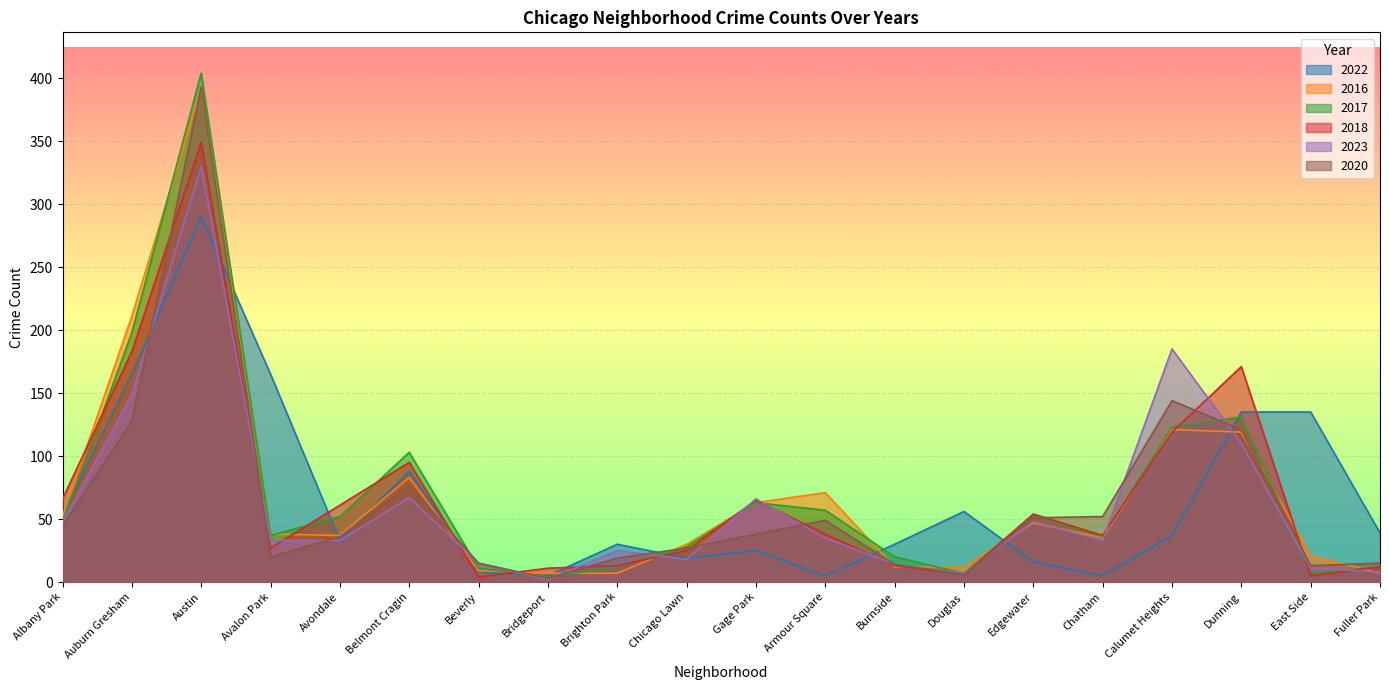

In 2020, how many points are higher than both neighbors (excluding endpoints)?

4